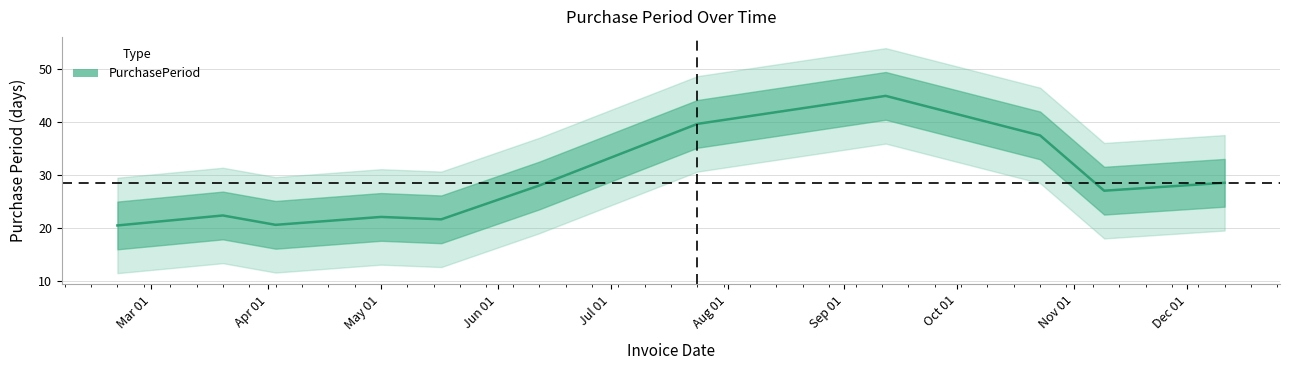

Where is the first local minimum?

2017-04-03